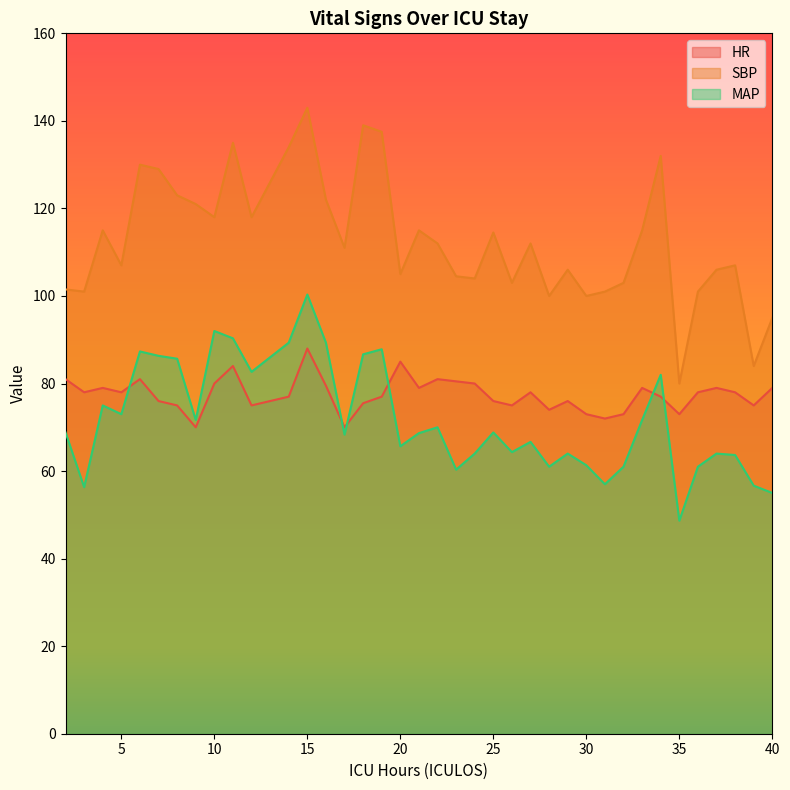

True or false: HR and SBP intersect in this chart.

False